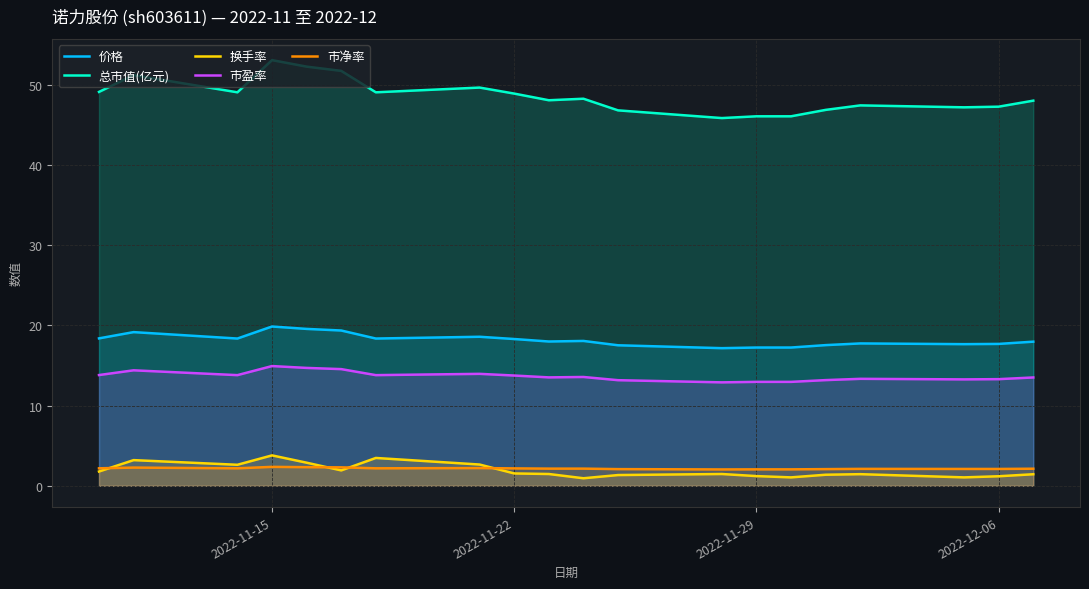

How many lines are shown in the chart?

5